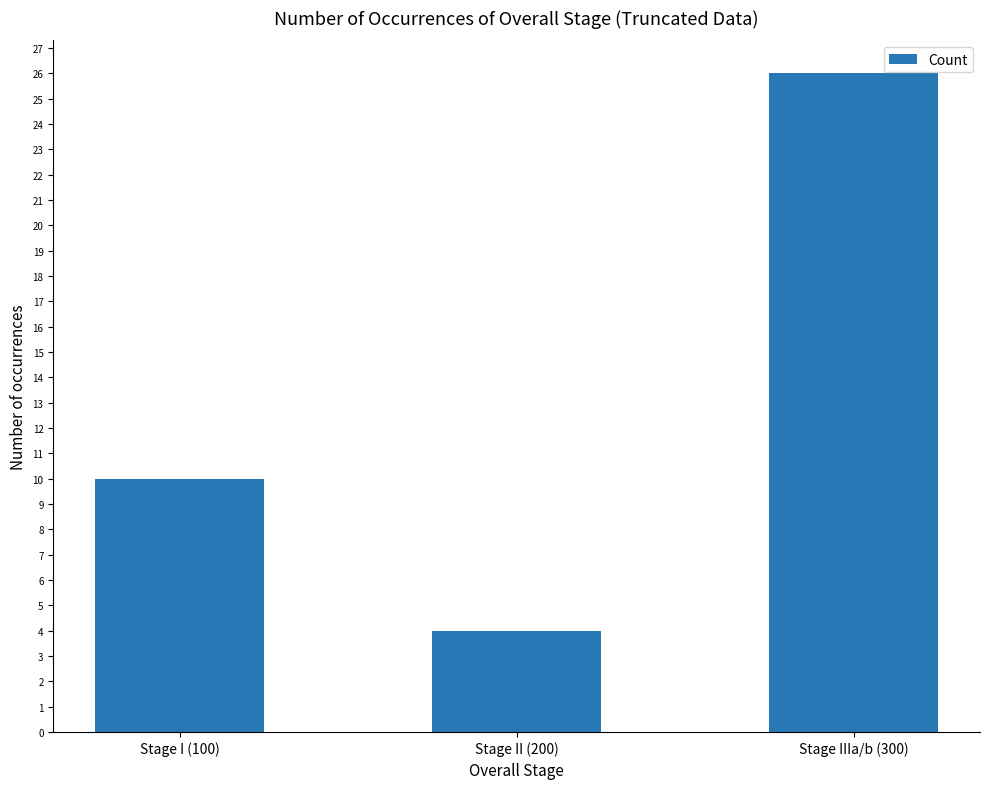

What is the difference between the second highest and minimum values?

6